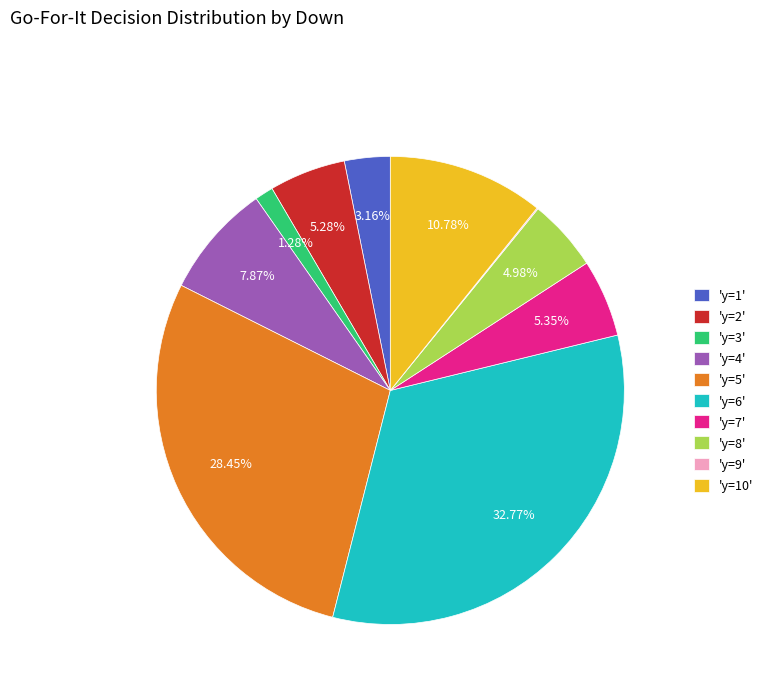

To the nearest percent, what is the average slice percentage?

10%